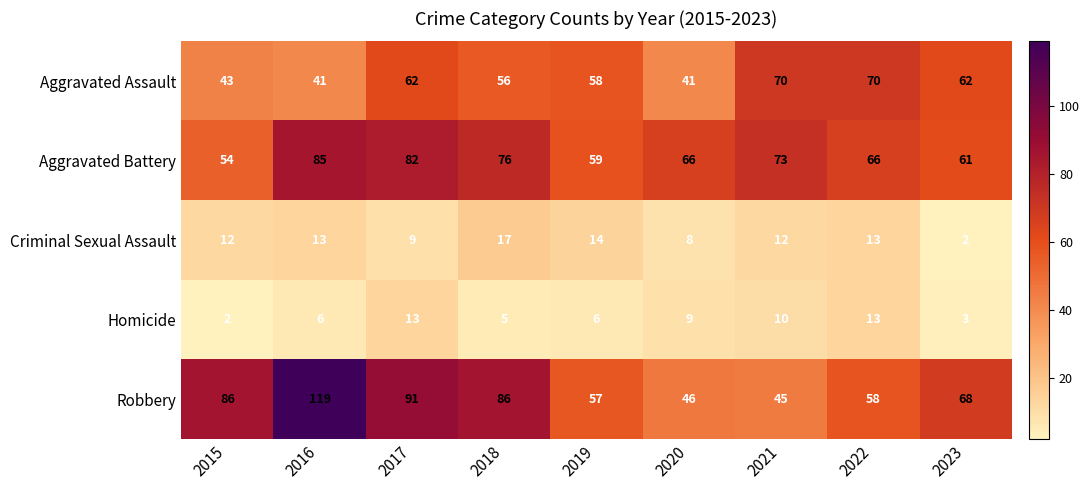

Which series changed the most between 2017 and 2023?

Robbery